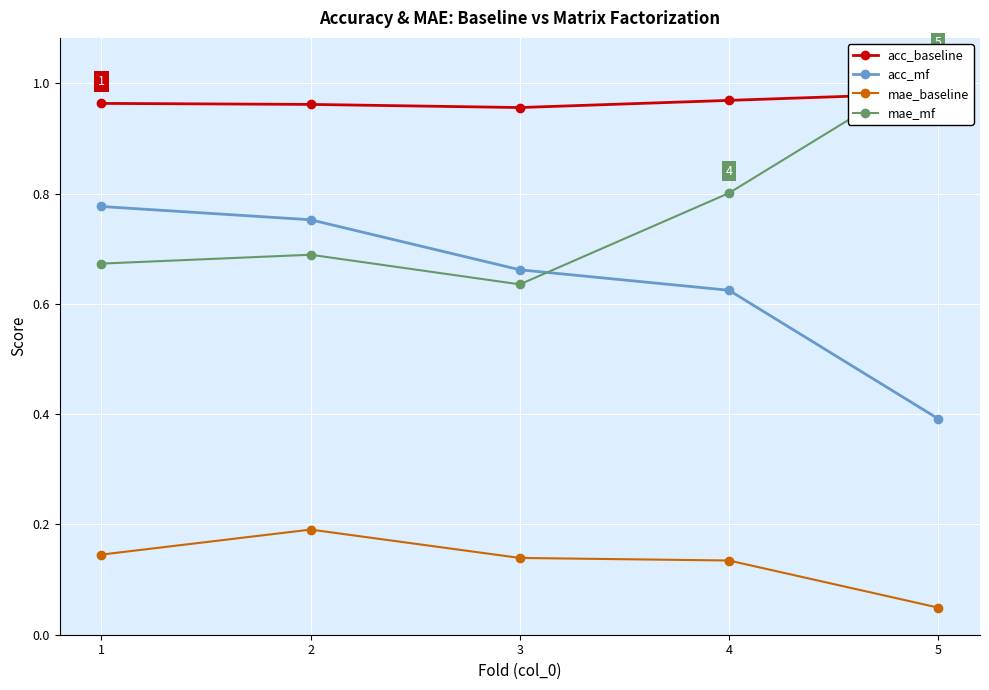

What is the average value of the mae_mf series?

0.8